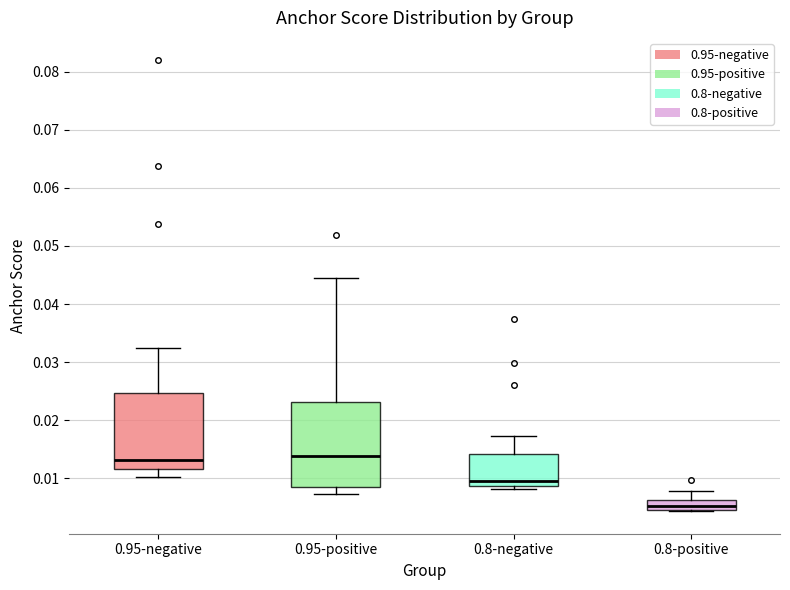

Where does the median line of the box for 0.95-negative sit on the y-axis? The values are not printed on the chart, so give them approximately, as read against the axis.

0.013